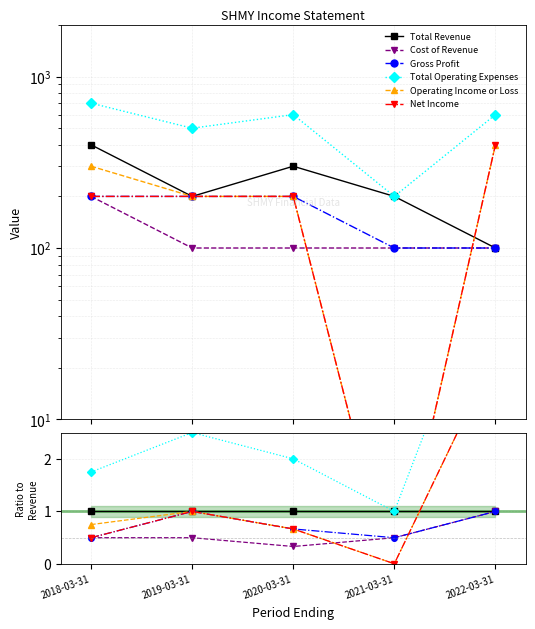

Rank the series at 2022-03-31 from lowest to highest value.

Total Revenue, Cost of Revenue, Gross Profit, Operating Income or Loss, Net Income, Total Operating Expenses